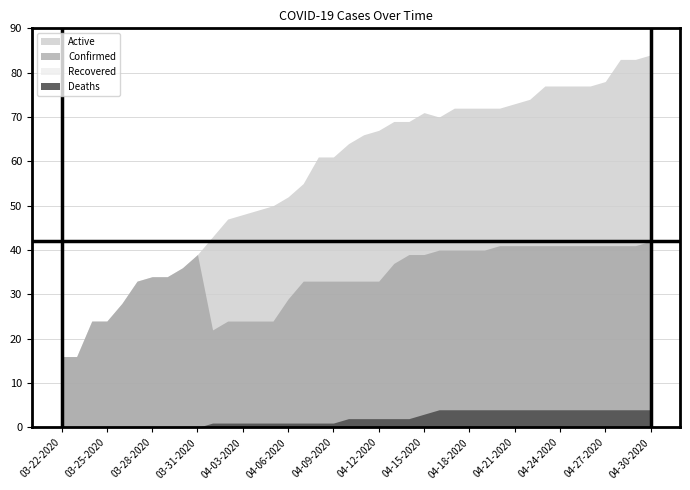

Reading left to right, what are all the values shown in this chart?

Confirmed: 16	16	24	24	28	33	34	34	36	39	22	24	24	24	24	29	33	33	33	33	33	33	37	39	39	40	40	40	40	41	41	41	41	41	41	41	41	41	41	42
Deaths: 0	0	0	0	0	0	0	0	0	0	1	1	1	1	1	1	1	1	1	2	2	2	2	2	3	4	4	4	4	4	4	4	4	4	4	4	4	4	4	4
Recovered: 0	0	0	0	0	0	0	0	0	0	0	0	0	0	0	0	0	0	0	0	0	0	0	0	0	0	0	0	0	0	0	0	0	0	0	0	0	0	0	0
Active: 16	16	24	24	28	33	34	34	36	39	43	47	48	49	50	52	55	61	61	64	66	67	69	69	71	70	72	72	72	72	73	74	77	77	77	77	78	83	83	84